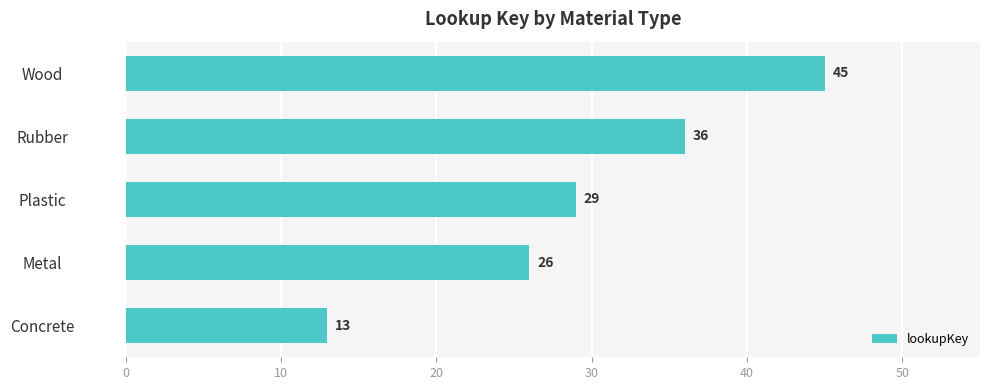

What value does the data have at Concrete, to the nearest 5?

15